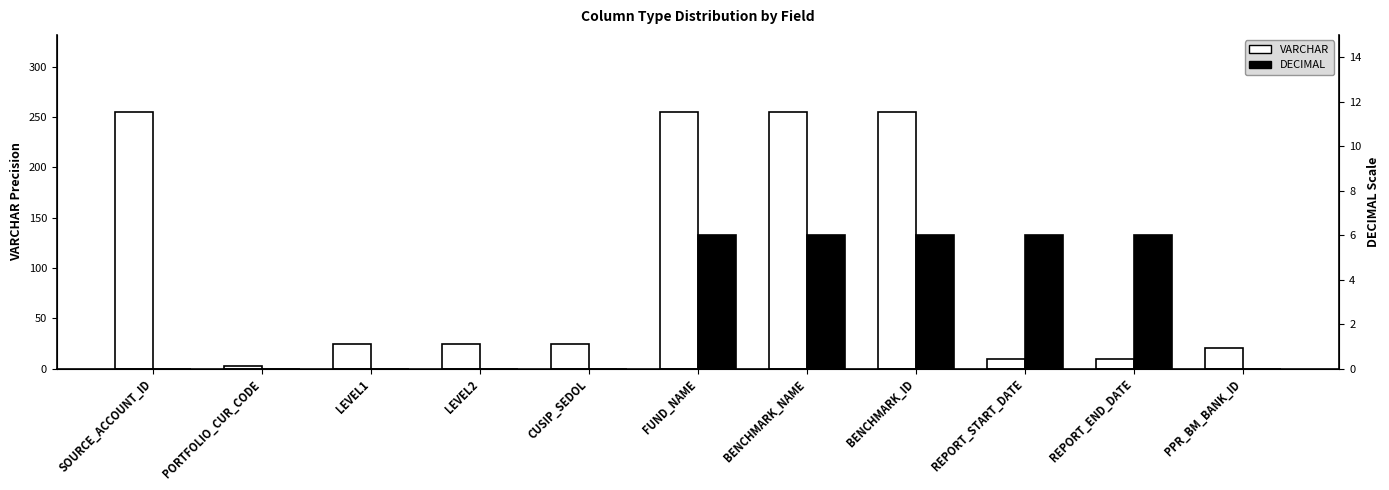

What is the difference between the highest and lowest values at SOURCE_ACCOUNT_ID?

255